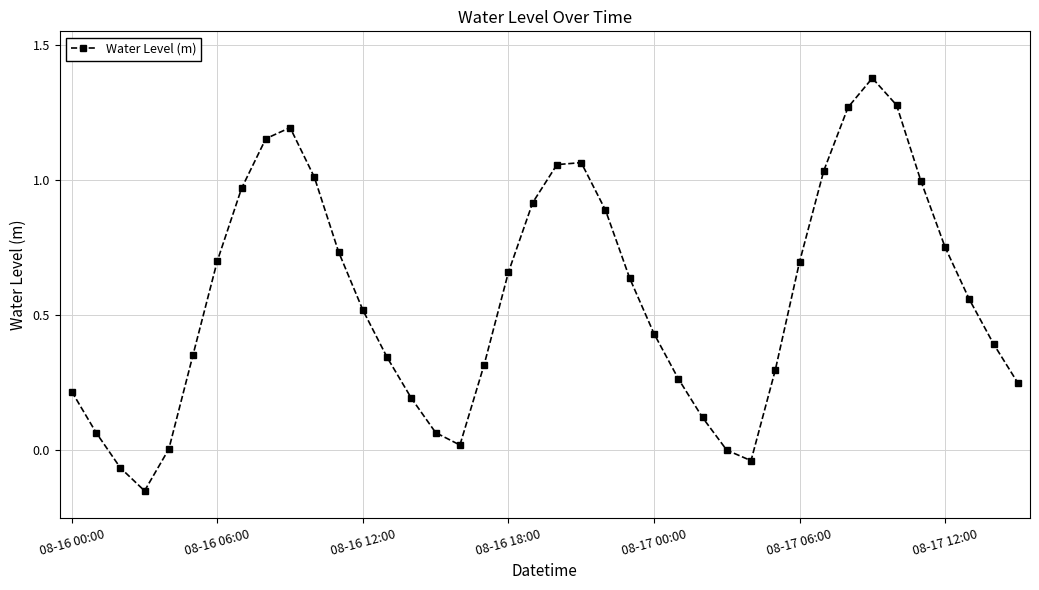

What is the sum of all values?

22.6